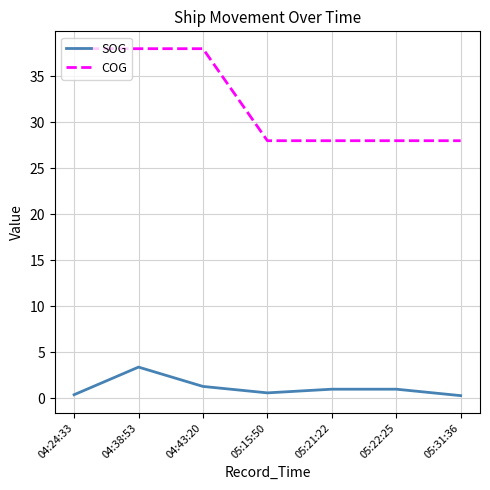

Which series changed the most between 04:38:53 and 05:22:25?

COG